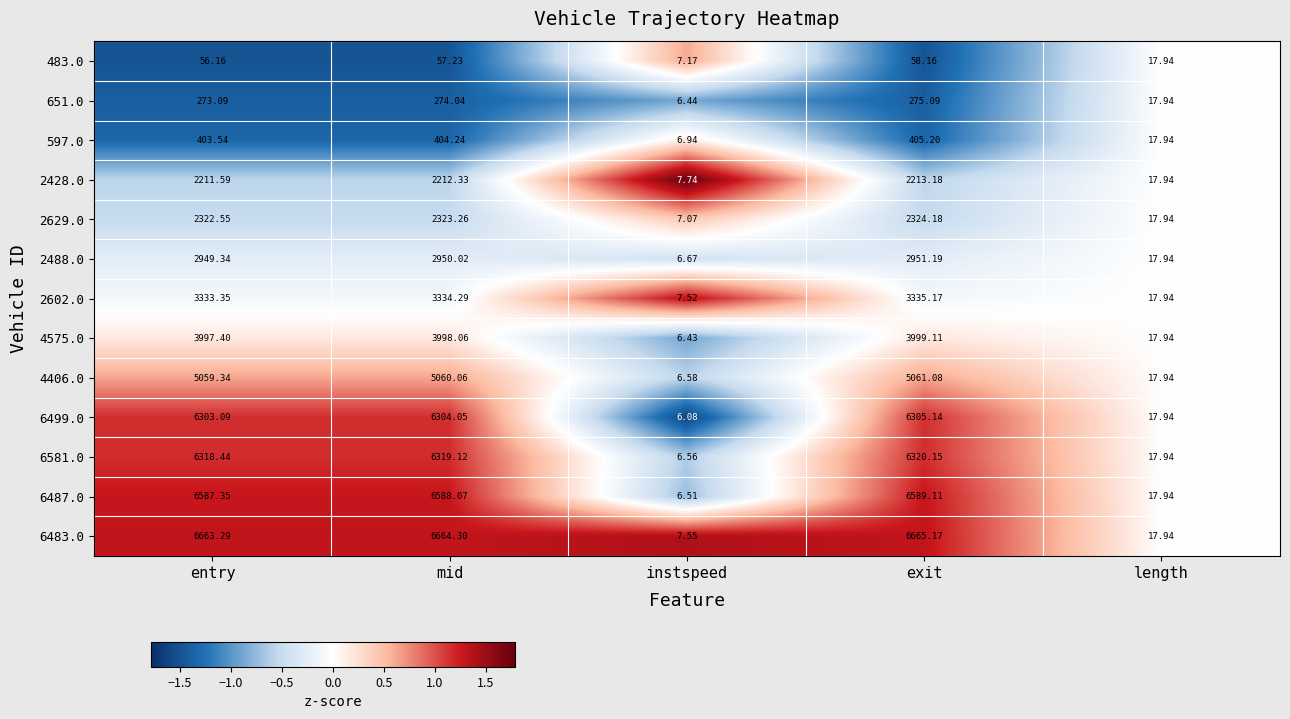

Count the number of data series in this chart.

13